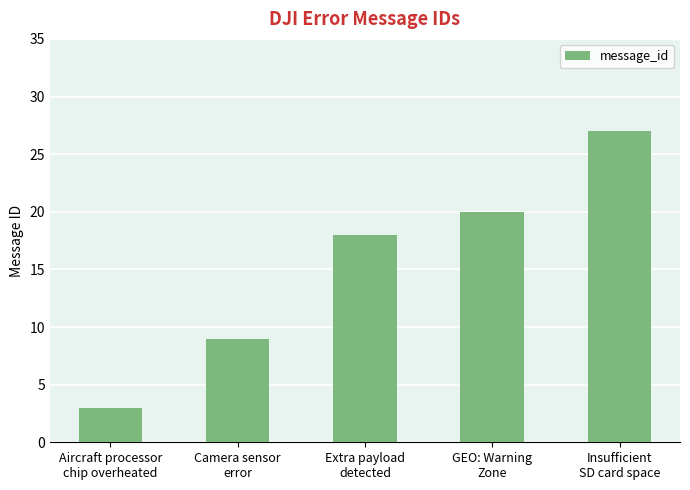

List the labels in order of value, smallest first.

Aircraft processor
chip overheated, Camera sensor
error, Extra payload
detected, GEO: Warning
Zone, Insufficient
SD card space